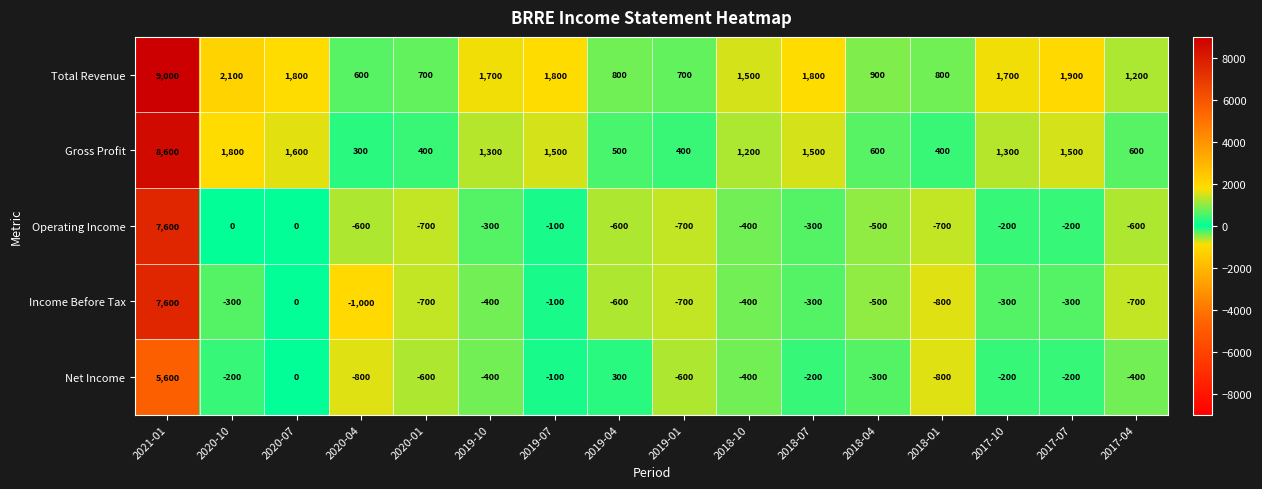

How many distinct data groups are displayed?

5